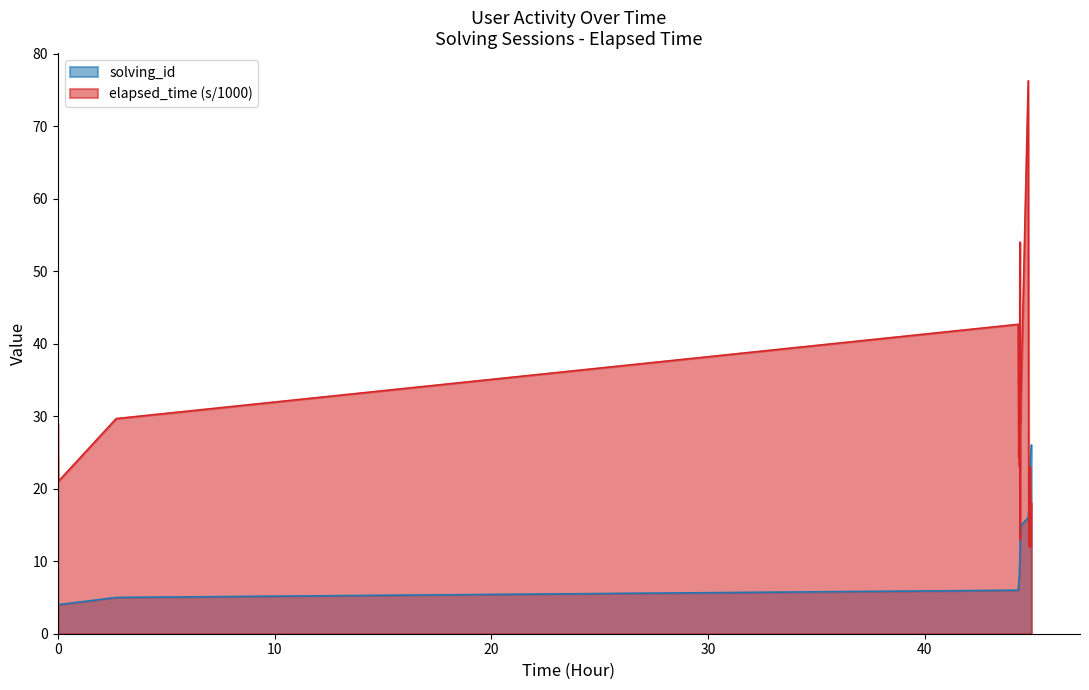

Which series has the largest total across all categories?

elapsed_time (s/1000)